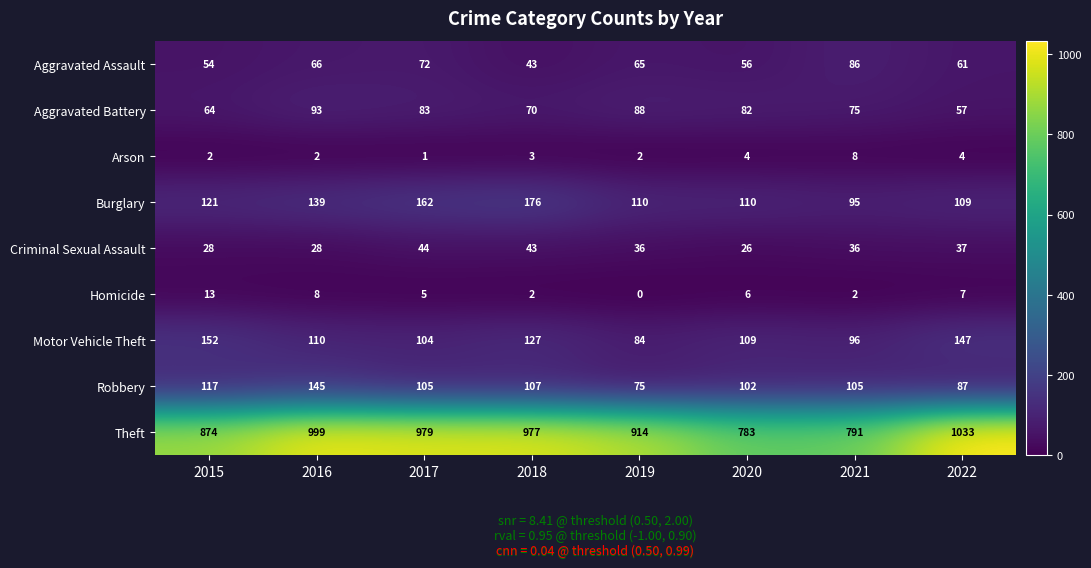

Which series has the widest spread of values?

Theft